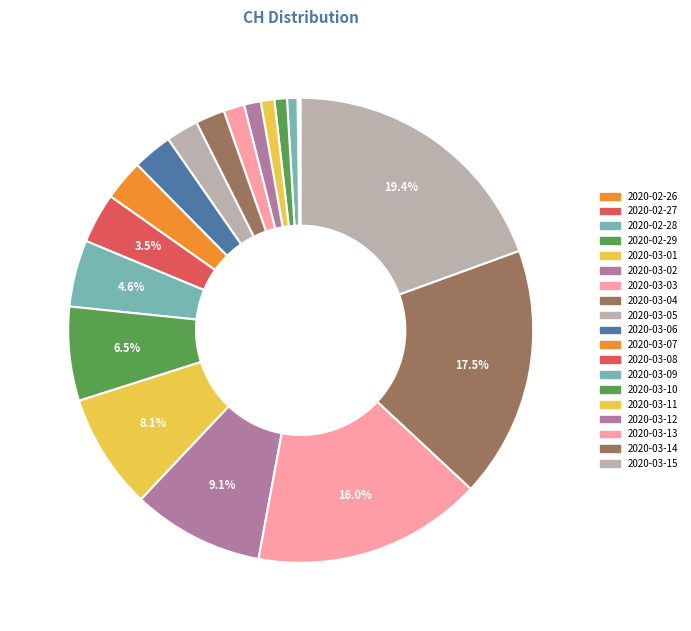

To the nearest percent, what is the average slice percentage?

5%